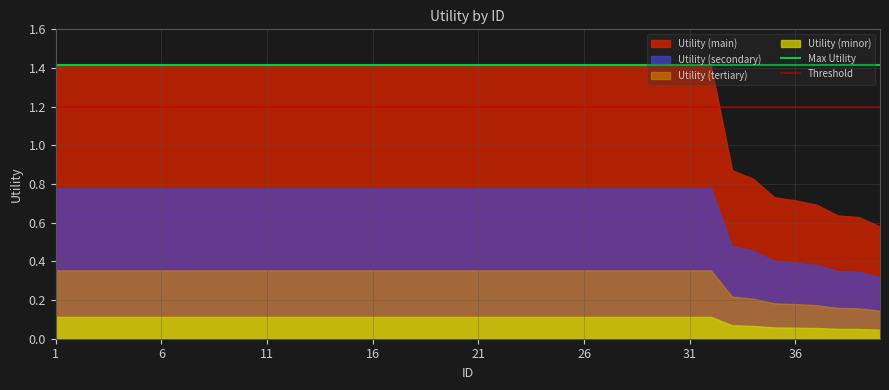

How many categories are shown in the chart?

40